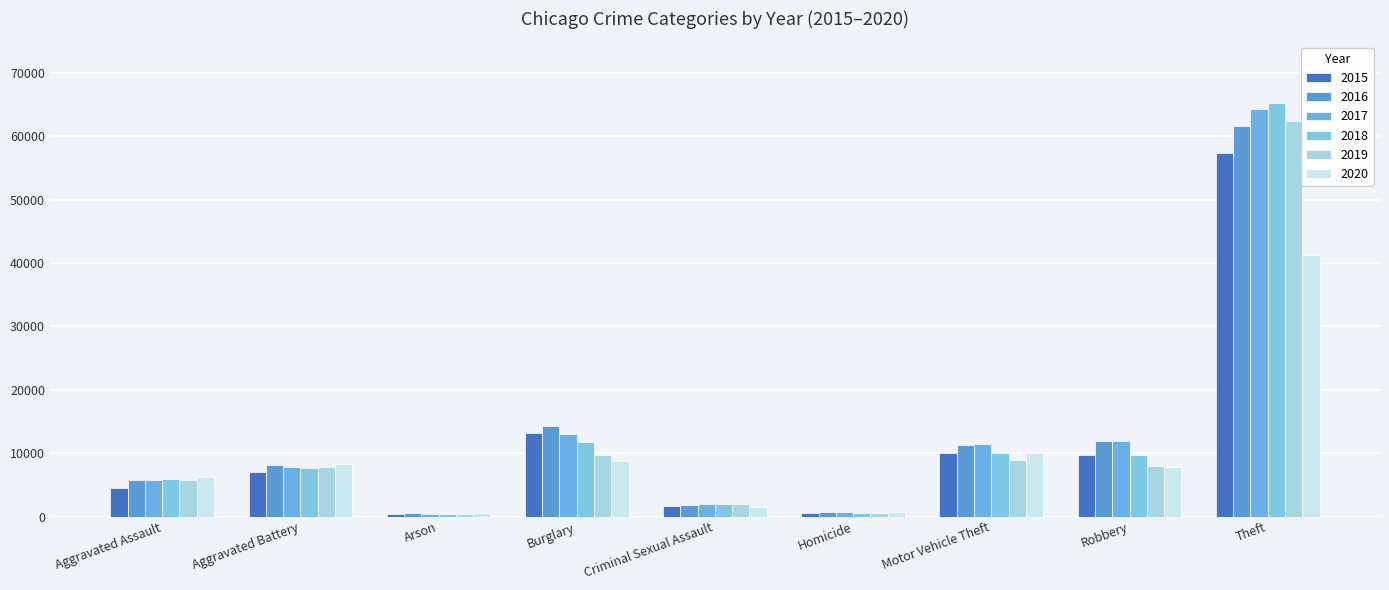

Reading left to right, list all the values displayed in this chart.

2015: Aggravated Assault=4480	Aggravated Battery=7019	Arson=448	Burglary=13184	Criminal Sexual Assault=1703	Homicide=496	Motor Vehicle Theft=10068	Robbery=9638	Theft=57351
2016: Aggravated Assault=5713	Aggravated Battery=8086	Arson=515	Burglary=14289	Criminal Sexual Assault=1850	Homicide=786	Motor Vehicle Theft=11285	Robbery=11960	Theft=61623
2017: Aggravated Assault=5793	Aggravated Battery=7845	Arson=444	Burglary=13001	Criminal Sexual Assault=1976	Homicide=672	Motor Vehicle Theft=11380	Robbery=11880	Theft=64386
2018: Aggravated Assault=6002	Aggravated Battery=7735	Arson=373	Burglary=11747	Criminal Sexual Assault=2033	Homicide=588	Motor Vehicle Theft=9985	Robbery=9681	Theft=65290
2019: Aggravated Assault=5841	Aggravated Battery=7858	Arson=376	Burglary=9638	Criminal Sexual Assault=1912	Homicide=499	Motor Vehicle Theft=8977	Robbery=7995	Theft=62495
2020: Aggravated Assault=6265	Aggravated Battery=8320	Arson=588	Burglary=8758	Criminal Sexual Assault=1487	Homicide=787	Motor Vehicle Theft=9959	Robbery=7855	Theft=41339